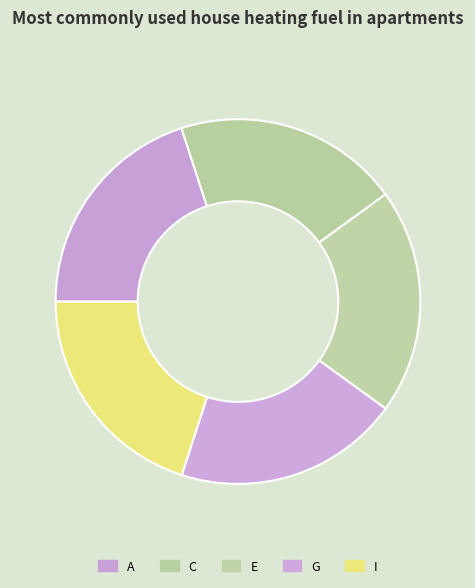

True or false: G accounts for 32% of the total.

False